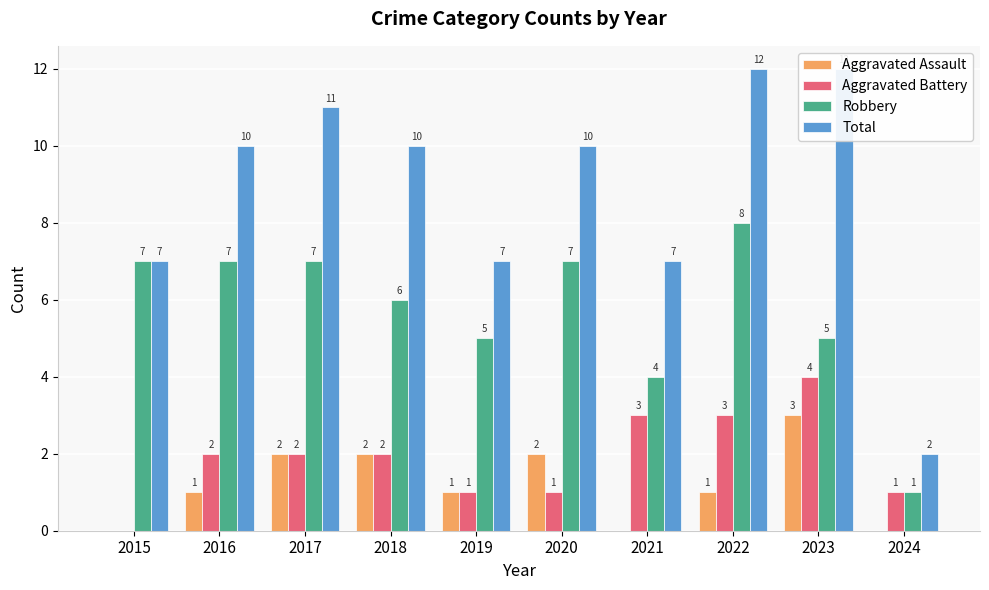

What is the highest value of the Aggravated Battery series?

4